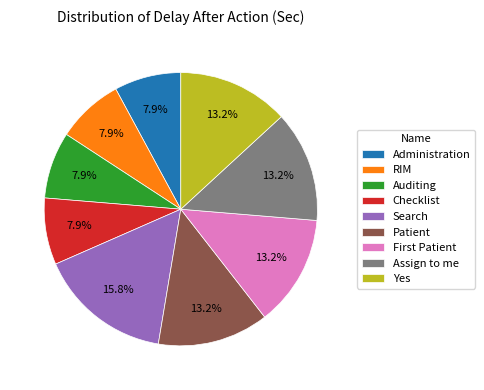

What is the largest slice in the pie chart?

Search